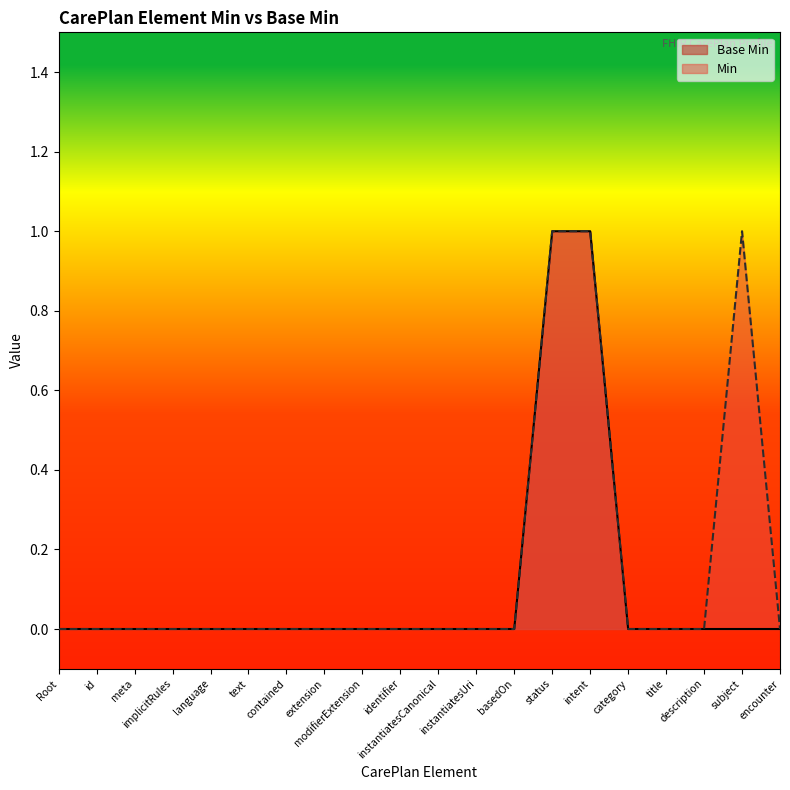

List the labels in order of value, smallest first.

Root, id, meta, implicitRules, language, text, contained, extension, modifierExtension, identifier, instantiatesCanonical, instantiatesUri, basedOn, category, title, description, subject, encounter, status, intent